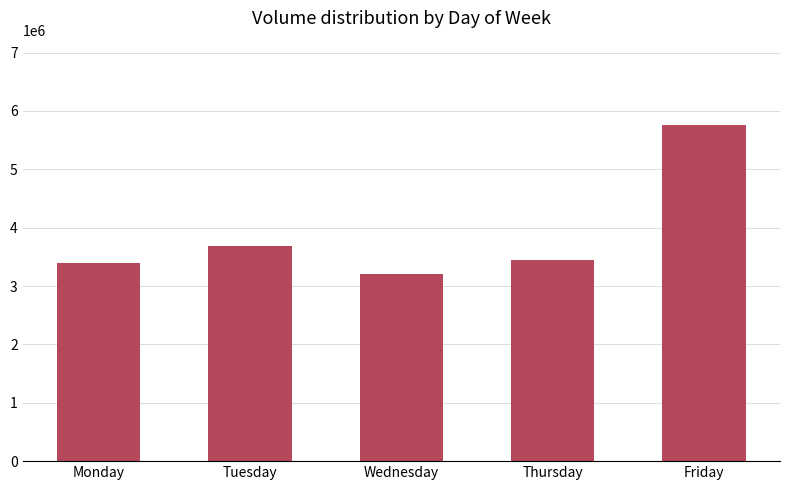

What is the sum of all values?

19509502